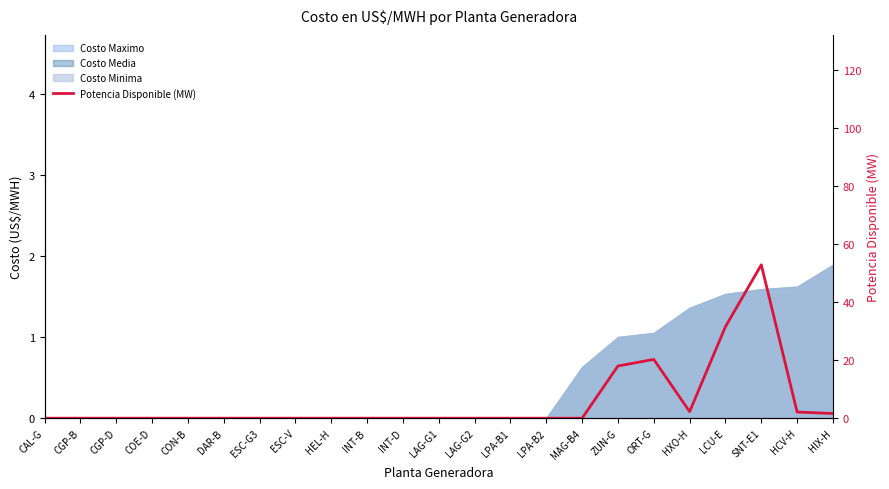

Reading left to right, transcribe all the data shown in this chart.

CAL-G=0.0	CGP-B=0.0	CGP-D=0.0	COE-D=0.0	CON-B=0.0	DAR-B=0.0	ESC-G3=0.0	ESC-V=0.0	HEL-H=0.0	INT-B=0.0	INT-D=0.0	LAG-G1=0.0	LAG-G2=0.0	LPA-B1=0.0	LPA-B2=0.0	MAG-B4=0.0	ZUN-G=18.0	ORT-G=20.2	HXO-H=2.3	LCU-E=31.5	SNT-E1=52.8	HCV-H=2.1	HIX-H=1.6